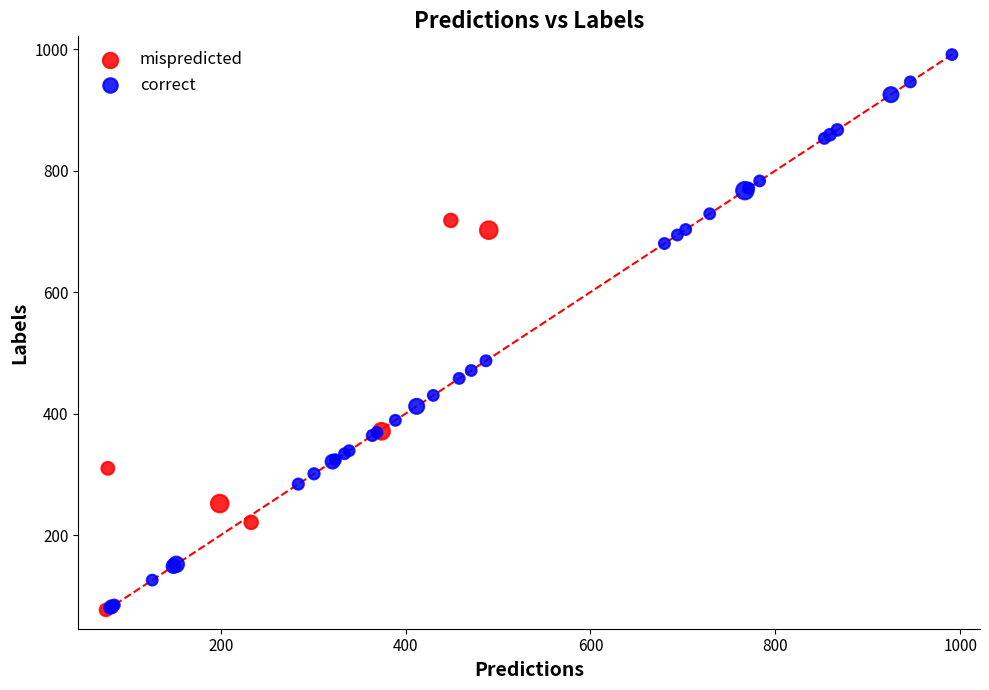

What are all the series names shown in the legend?

mispredicted, correct